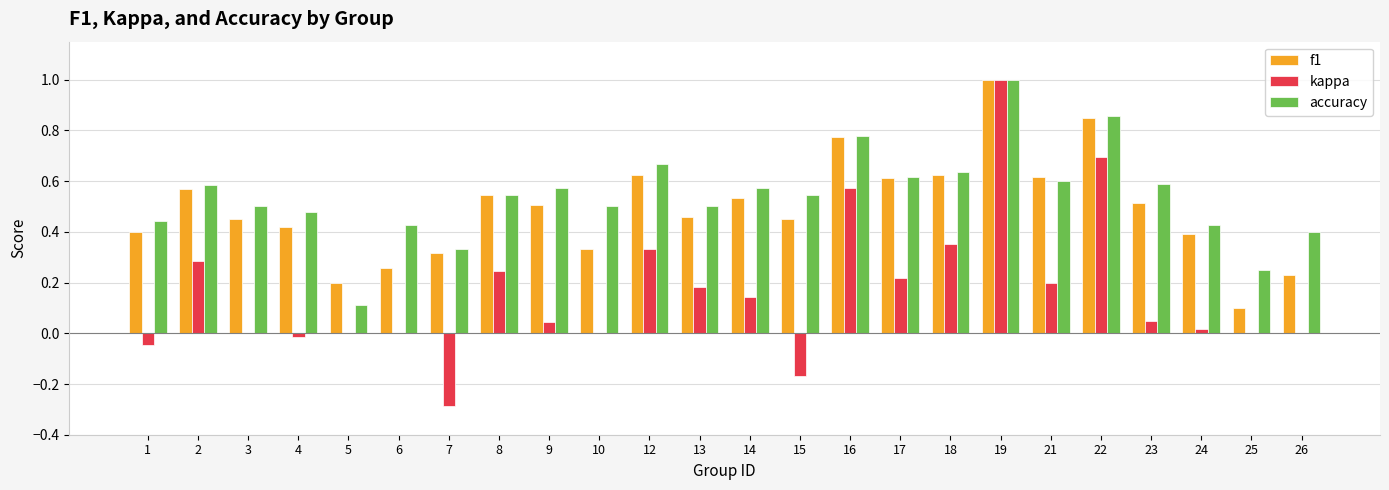

Is the value of accuracy at 6 greater than the value of f1 at 25?

Yes